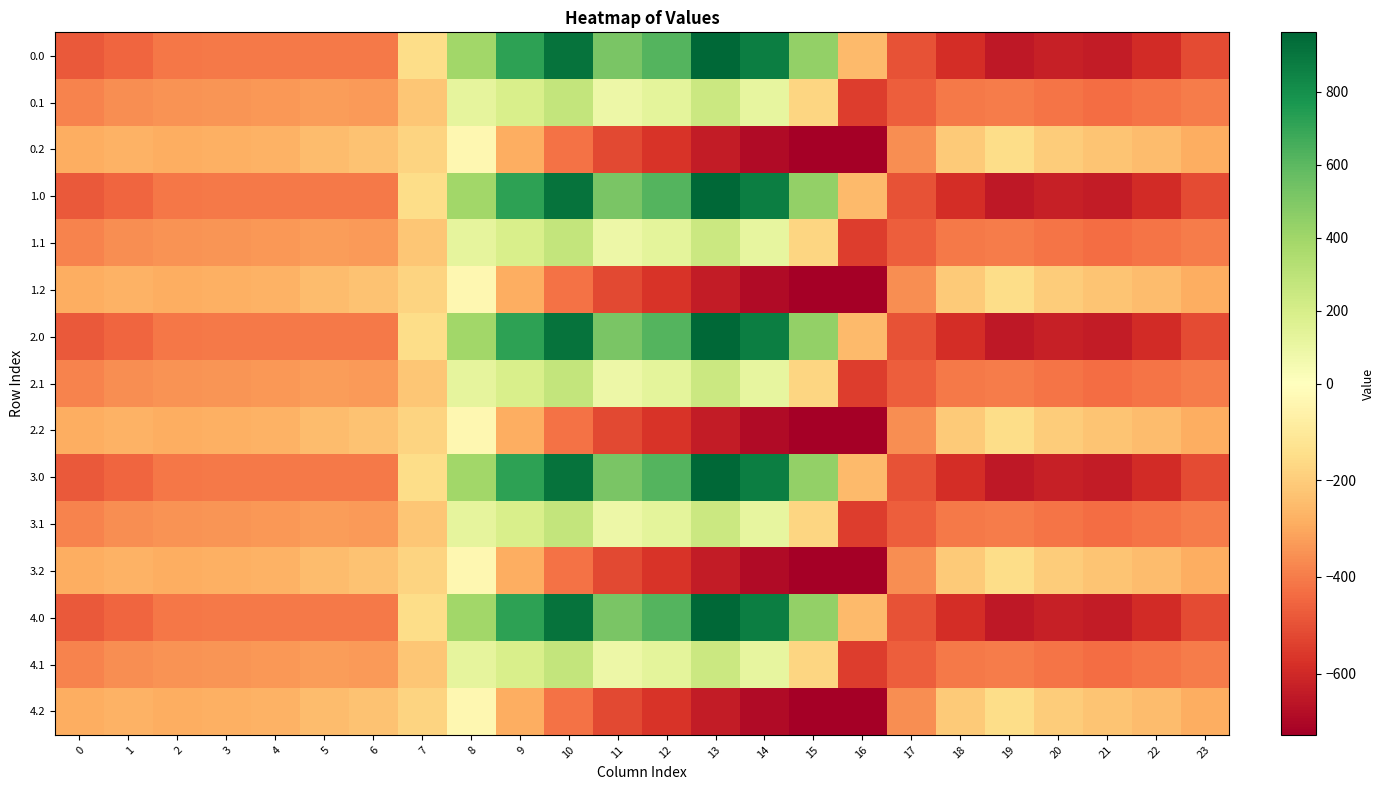

Reading left to right, what are all the values shown in this chart?

0.0: 0=-482.0	1=-449.5	2=-410.3	3=-404.4	4=-404.9	5=-403.8	6=-408.0	7=-150.1	8=395.3	9=716.9	10=916.2	11=516.0	12=619.4	13=962.7	14=870.3	15=443.0	16=-250.9	17=-494.8	18=-586.7	19=-649.2	20=-629.9	21=-638.4	22=-592.3	23=-511.3
0.1: 0=-384.6	1=-361.1	2=-347.9	3=-342.7	4=-339.6	5=-325.7	6=-332.2	7=-217.1	8=125.2	9=191.1	10=274.1	11=87.0	12=134.6	13=241.5	14=113.7	15=-173.1	16=-547.3	17=-466.6	18=-405.4	19=-400.2	20=-414.5	21=-432.4	22=-419.9	23=-399.4
0.2: 0=-287.1	1=-272.7	2=-285.5	3=-281.0	4=-274.4	5=-245.0	6=-228.8	7=-176.6	8=-35.3	9=-288.5	10=-423.5	11=-520.6	12=-571.2	13=-640.4	14=-687.4	15=-725.8	16=-726.6	17=-362.4	18=-210.0	19=-151.0	20=-199.2	21=-226.4	22=-247.4	23=-287.5
1.0: 0=-482.0	1=-449.5	2=-410.3	3=-404.4	4=-404.9	5=-403.8	6=-408.0	7=-150.1	8=395.3	9=716.9	10=916.2	11=516.0	12=619.4	13=962.7	14=870.3	15=443.0	16=-250.9	17=-494.8	18=-586.7	19=-649.2	20=-629.9	21=-638.4	22=-592.3	23=-511.3
1.1: 0=-384.6	1=-361.1	2=-347.9	3=-342.7	4=-339.6	5=-325.7	6=-332.2	7=-217.1	8=125.2	9=191.1	10=274.1	11=87.0	12=134.6	13=241.5	14=113.7	15=-173.1	16=-547.3	17=-466.6	18=-405.4	19=-400.2	20=-414.5	21=-432.4	22=-419.9	23=-399.4
1.2: 0=-287.1	1=-272.7	2=-285.5	3=-281.0	4=-274.4	5=-245.0	6=-228.8	7=-176.6	8=-35.3	9=-288.5	10=-423.5	11=-520.6	12=-571.2	13=-640.4	14=-687.4	15=-725.8	16=-726.6	17=-362.4	18=-210.0	19=-151.0	20=-199.2	21=-226.4	22=-247.4	23=-287.5
2.0: 0=-482.0	1=-449.5	2=-410.3	3=-404.4	4=-404.9	5=-403.8	6=-408.0	7=-150.1	8=395.3	9=716.9	10=916.2	11=516.0	12=619.4	13=962.7	14=870.3	15=443.0	16=-250.9	17=-494.8	18=-586.7	19=-649.2	20=-629.9	21=-638.4	22=-592.3	23=-511.3
2.1: 0=-384.6	1=-361.1	2=-347.9	3=-342.7	4=-339.6	5=-325.7	6=-332.2	7=-217.1	8=125.2	9=191.1	10=274.1	11=87.0	12=134.6	13=241.5	14=113.7	15=-173.1	16=-547.3	17=-466.6	18=-405.4	19=-400.2	20=-414.5	21=-432.4	22=-419.9	23=-399.4
2.2: 0=-287.1	1=-272.7	2=-285.5	3=-281.0	4=-274.4	5=-245.0	6=-228.8	7=-176.6	8=-35.3	9=-288.5	10=-423.5	11=-520.6	12=-571.2	13=-640.4	14=-687.4	15=-725.8	16=-726.6	17=-362.4	18=-210.0	19=-151.0	20=-199.2	21=-226.4	22=-247.4	23=-287.5
3.0: 0=-482.0	1=-449.5	2=-410.3	3=-404.4	4=-404.9	5=-403.8	6=-408.0	7=-150.1	8=395.3	9=716.9	10=916.2	11=516.0	12=619.4	13=962.7	14=870.3	15=443.0	16=-250.9	17=-494.8	18=-586.7	19=-649.2	20=-629.9	21=-638.4	22=-592.3	23=-511.3
3.1: 0=-384.6	1=-361.1	2=-347.9	3=-342.7	4=-339.6	5=-325.7	6=-332.2	7=-217.1	8=125.2	9=191.1	10=274.1	11=87.0	12=134.6	13=241.5	14=113.7	15=-173.1	16=-547.3	17=-466.6	18=-405.4	19=-400.2	20=-414.5	21=-432.4	22=-419.9	23=-399.4
3.2: 0=-287.1	1=-272.7	2=-285.5	3=-281.0	4=-274.4	5=-245.0	6=-228.8	7=-176.6	8=-35.3	9=-288.5	10=-423.5	11=-520.6	12=-571.2	13=-640.4	14=-687.4	15=-725.8	16=-726.6	17=-362.4	18=-210.0	19=-151.0	20=-199.2	21=-226.4	22=-247.4	23=-287.5
4.0: 0=-482.0	1=-449.5	2=-410.3	3=-404.4	4=-404.9	5=-403.8	6=-408.0	7=-150.1	8=395.3	9=716.9	10=916.2	11=516.0	12=619.4	13=962.7	14=870.3	15=443.0	16=-250.9	17=-494.8	18=-586.7	19=-649.2	20=-629.9	21=-638.4	22=-592.3	23=-511.3
4.1: 0=-384.6	1=-361.1	2=-347.9	3=-342.7	4=-339.6	5=-325.7	6=-332.2	7=-217.1	8=125.2	9=191.1	10=274.1	11=87.0	12=134.6	13=241.5	14=113.7	15=-173.1	16=-547.3	17=-466.6	18=-405.4	19=-400.2	20=-414.5	21=-432.4	22=-419.9	23=-399.4
4.2: 0=-287.1	1=-272.7	2=-285.5	3=-281.0	4=-274.4	5=-245.0	6=-228.8	7=-176.6	8=-35.3	9=-288.5	10=-423.5	11=-520.6	12=-571.2	13=-640.4	14=-687.4	15=-725.8	16=-726.6	17=-362.4	18=-210.0	19=-151.0	20=-199.2	21=-226.4	22=-247.4	23=-287.5